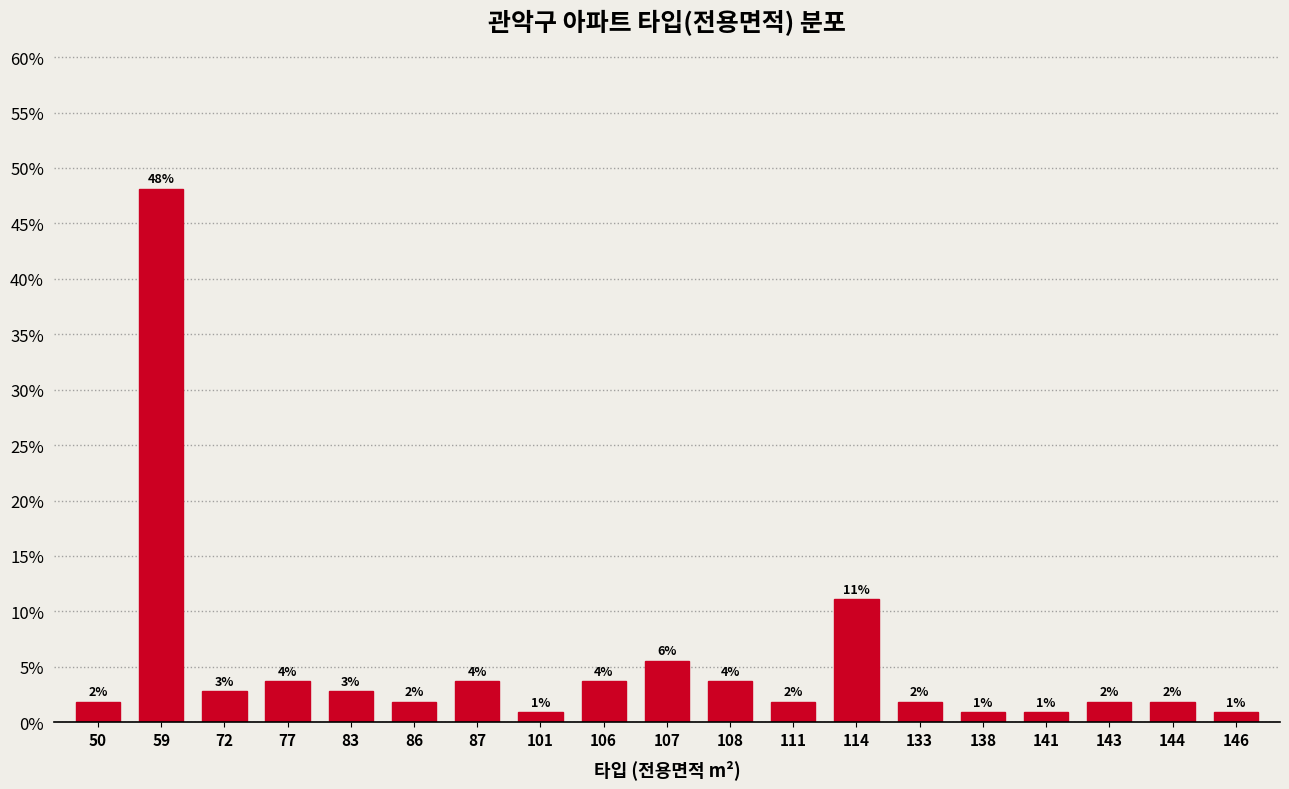

Does the chart contain any negative values?

No